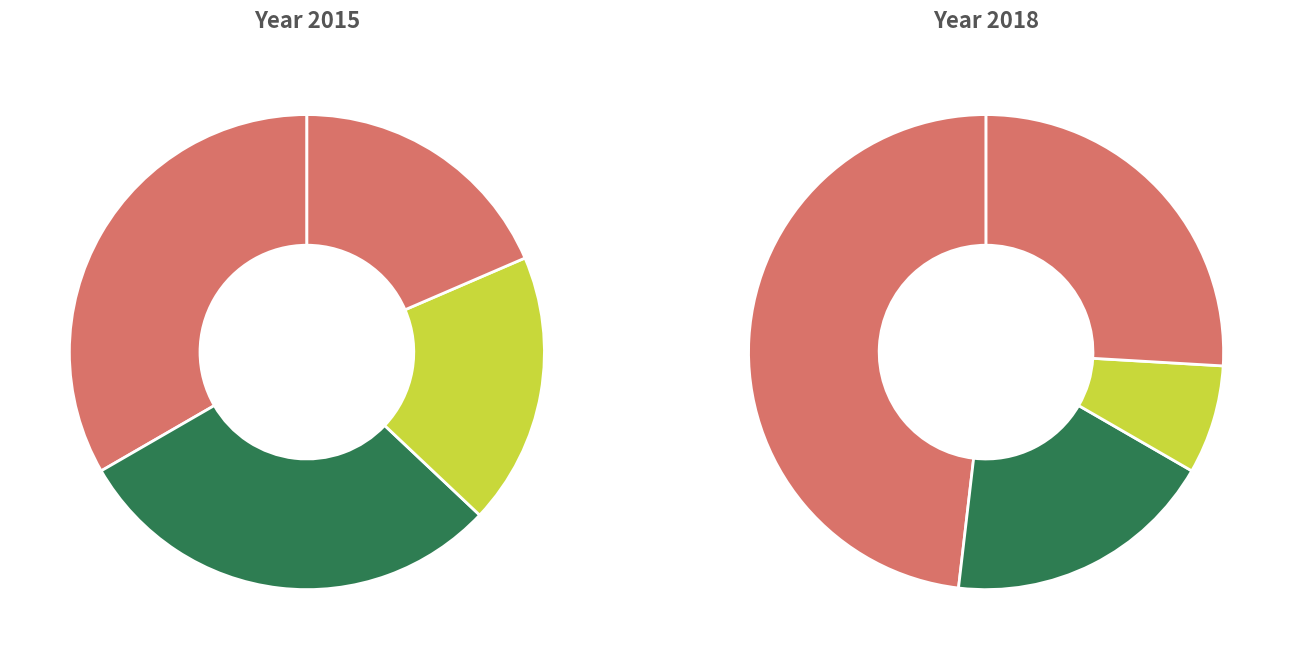

Is the sum of values_2015 and values_2018 greater than half?

Yes